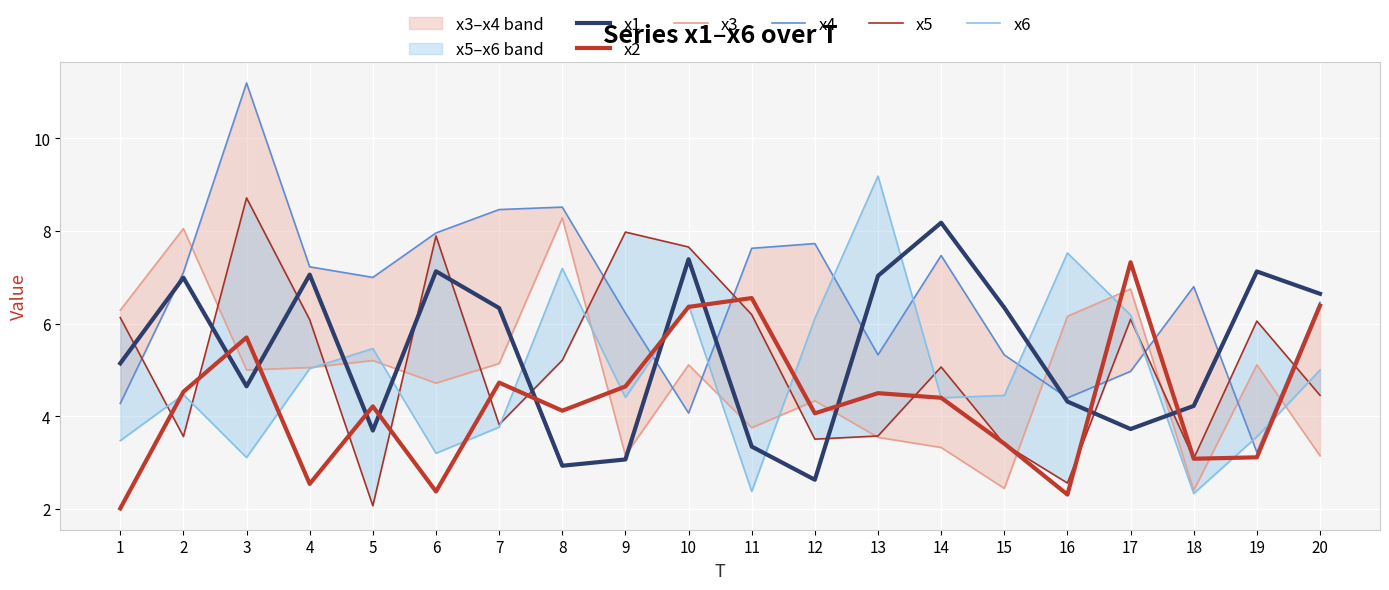

How many values in the x3 series exceed 5?

11